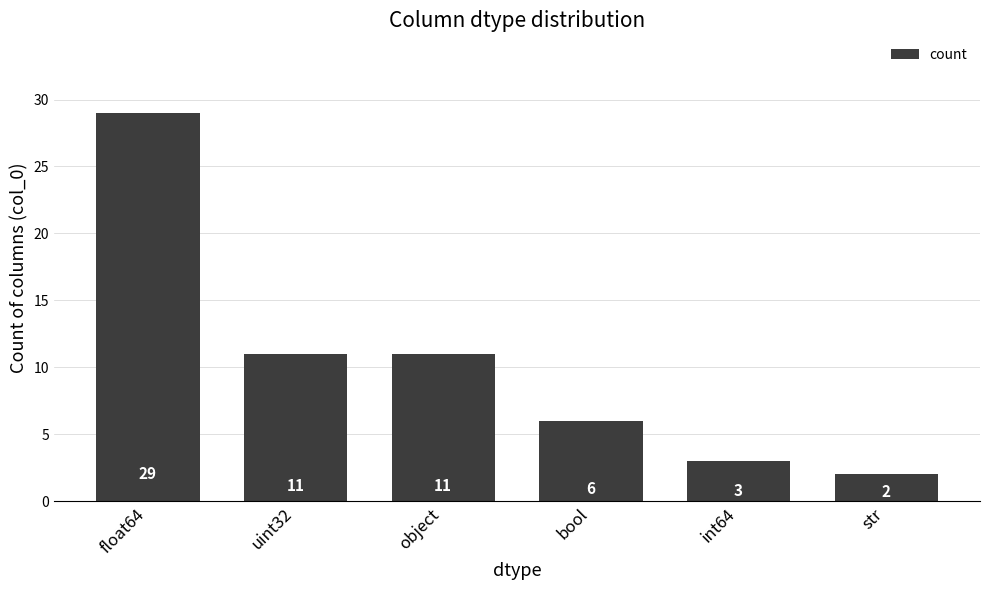

What is the change in value from uint32 to int64?

-8